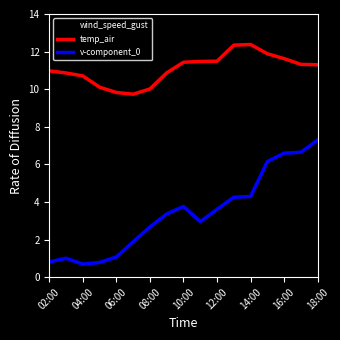

Which series has the largest range (max minus min)?

wind_speed_gust